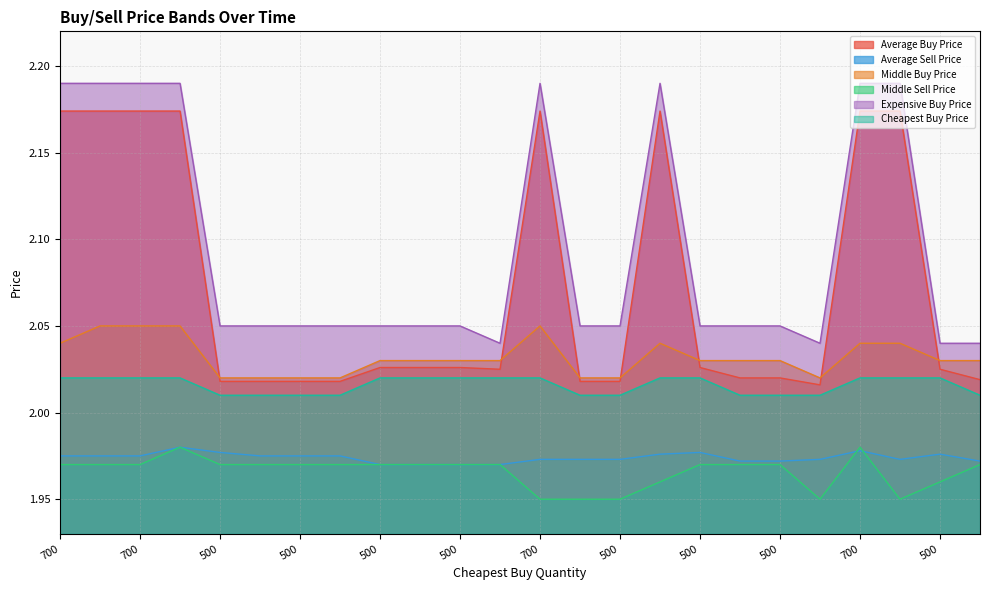

What is the total value across all series at 500?

12.0